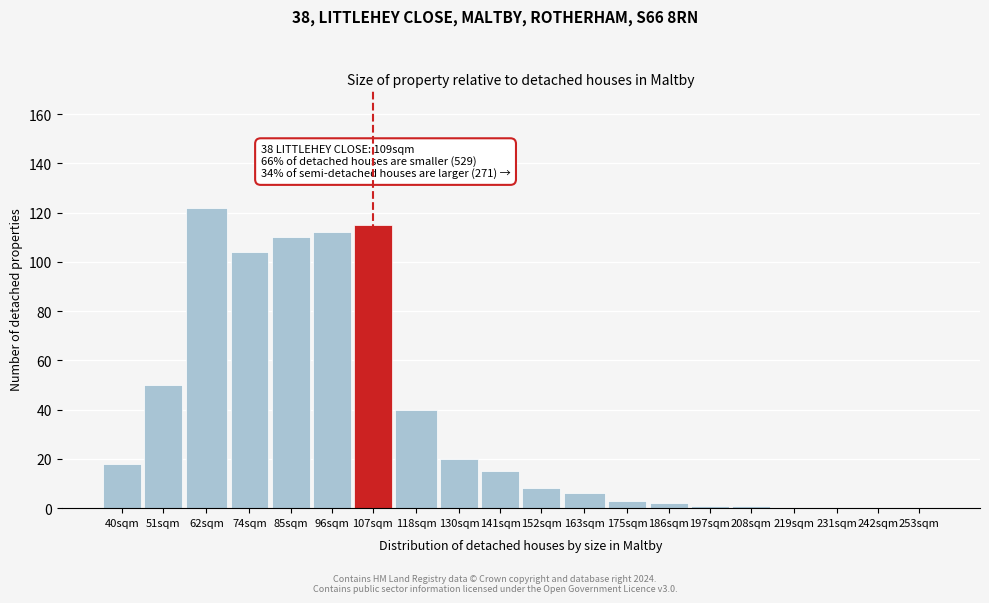

Reading left to right, transcribe all the data shown in this chart.

40sqm=18	51sqm=50	62sqm=122	74sqm=104	85sqm=110	96sqm=112	107sqm=115	118sqm=40	130sqm=20	141sqm=15	152sqm=8	163sqm=6	175sqm=3	186sqm=2	197sqm=1	208sqm=1	219sqm=0	231sqm=0	242sqm=0	253sqm=0